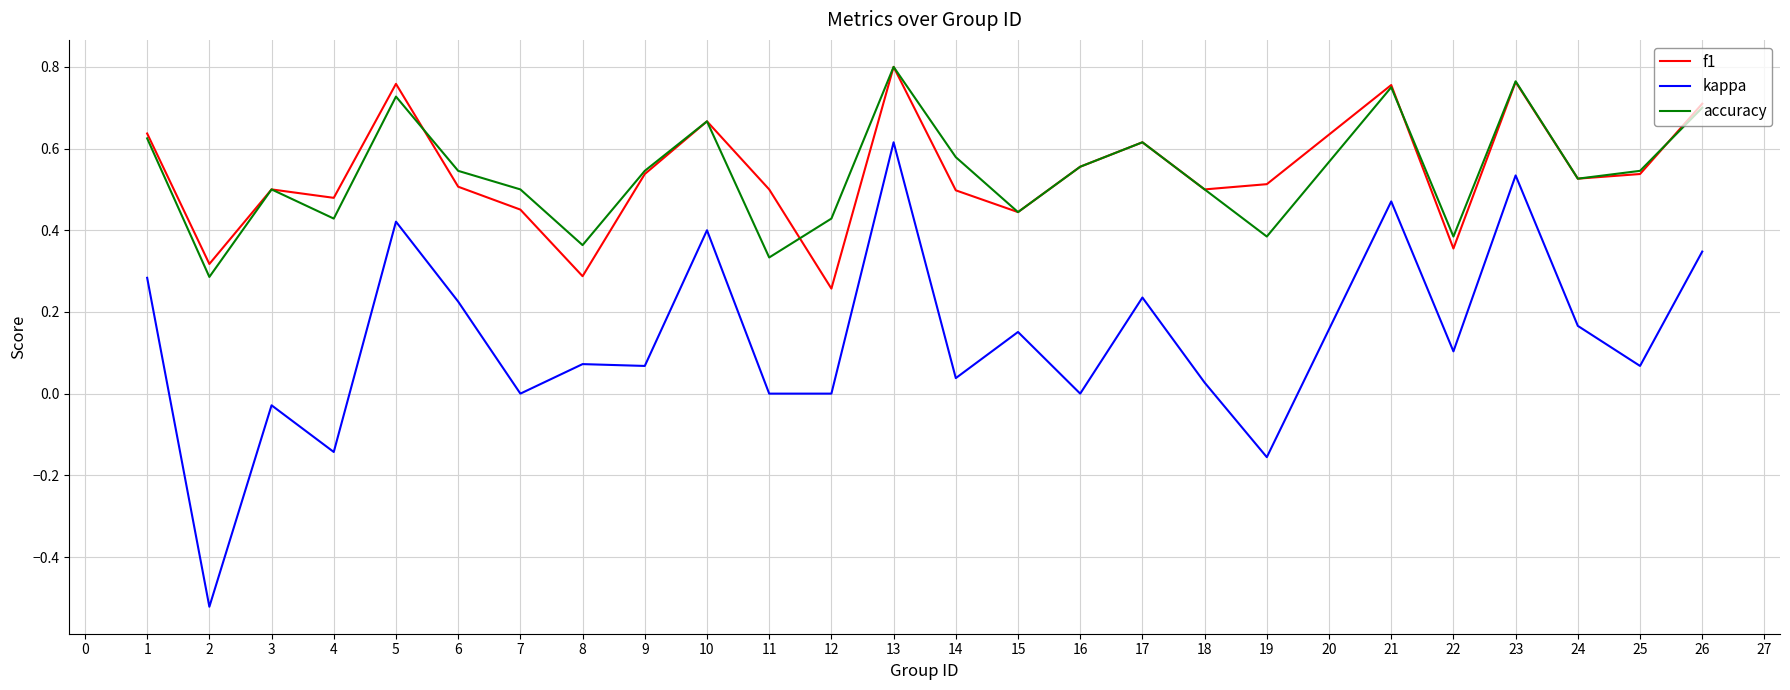

True or false: accuracy has a value of 0.5 at 23.

False